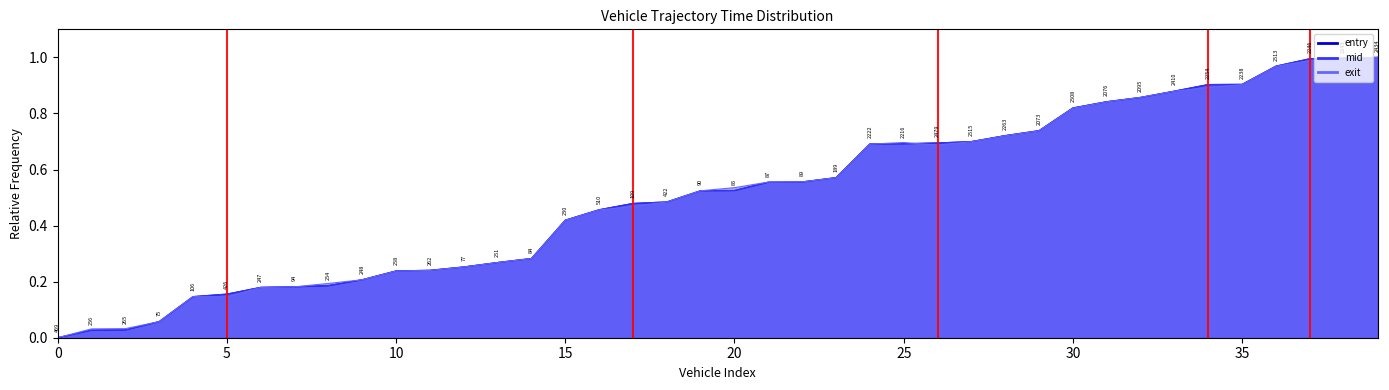

Which label corresponds to the largest value in the chart?

39